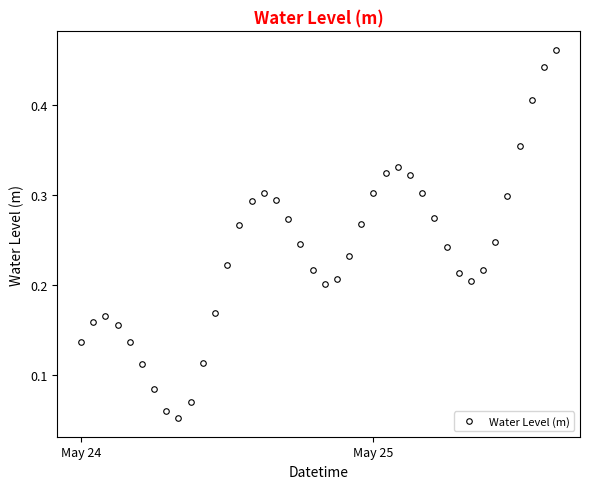

How many points are lower than both their immediate neighbors (excluding endpoints)?

3